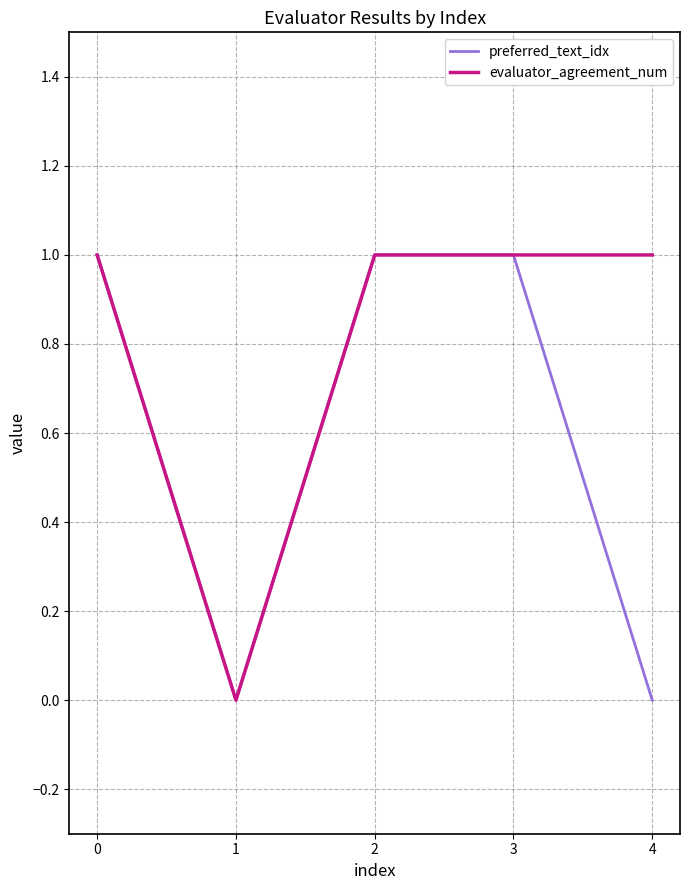

Rank the series by their average value, from highest to lowest.

evaluator_agreement_num, preferred_text_idx